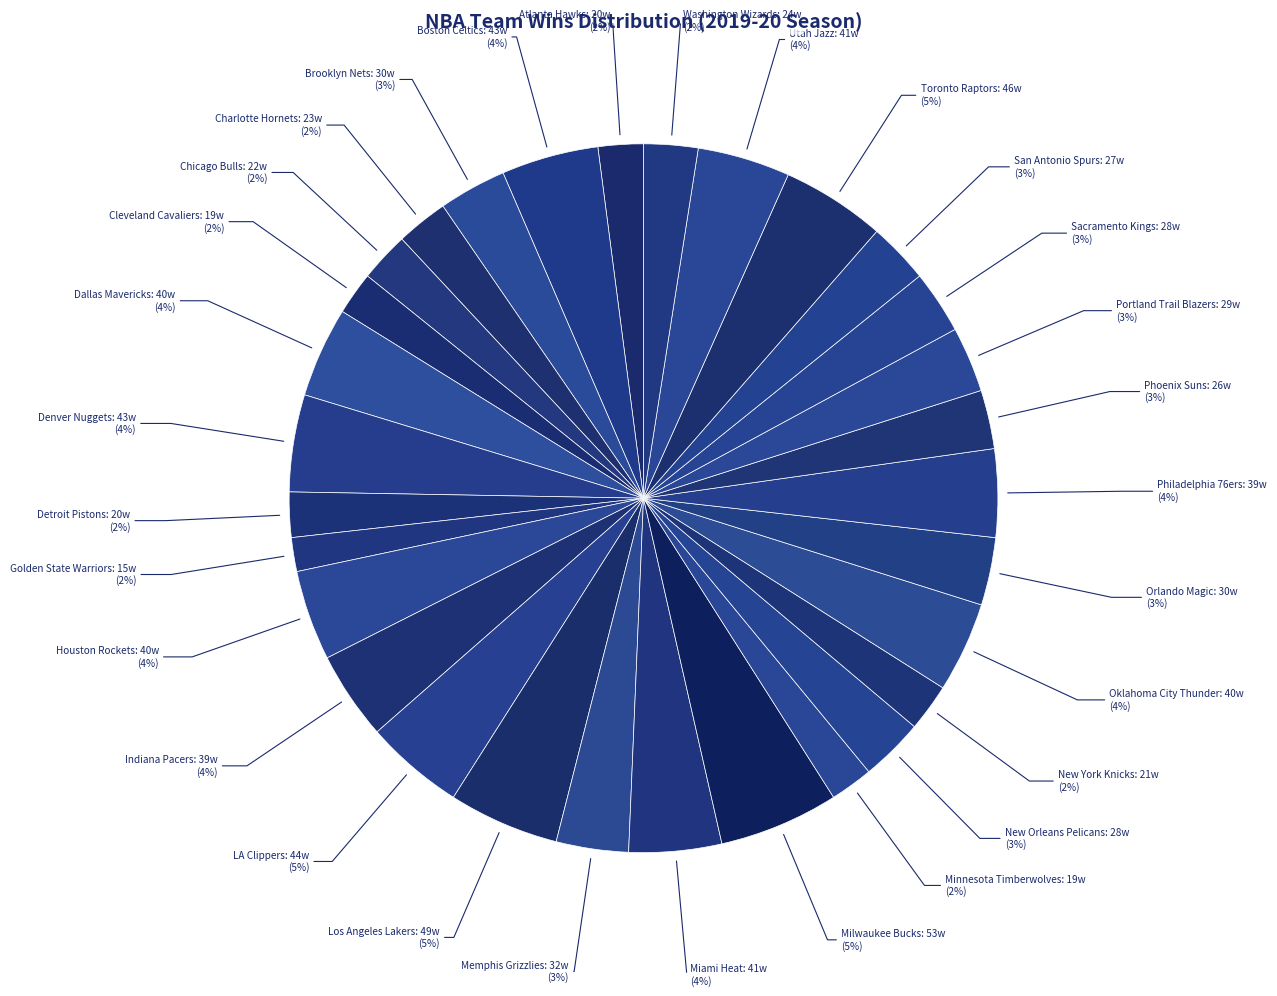

Is it true that Miami Heat is 4% of the pie?

True